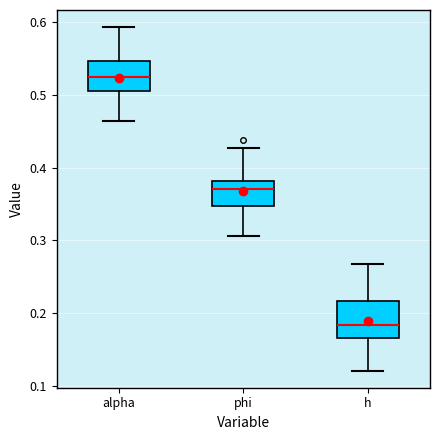

Reading left to right, read every box against the y-axis: the position of its median line, the range the box covers, and the ends of its whiskers. The values are not printed on the chart, so give them approximately, as read against the axis.

alpha: median 0.52, box 0.51 to 0.55, whiskers 0.46 to 0.59
phi: median 0.37, box 0.35 to 0.38, whiskers 0.31 to 0.43
h: median 0.18, box 0.17 to 0.22, whiskers 0.12 to 0.27